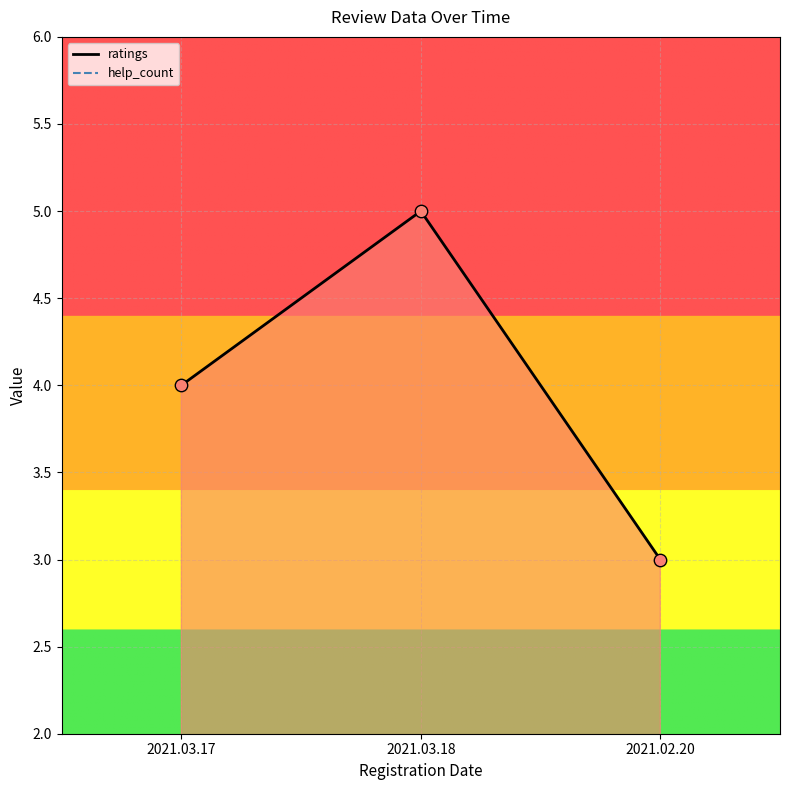

Is the value of ratings at 2021.02.20 greater than the value of help_count at 2021.03.17?

Yes